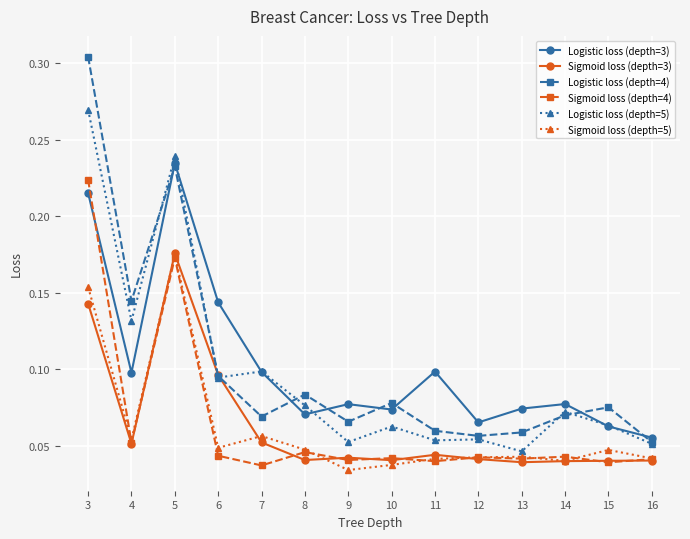

Which category has the highest value in the Logistic loss (depth=3) series?

5